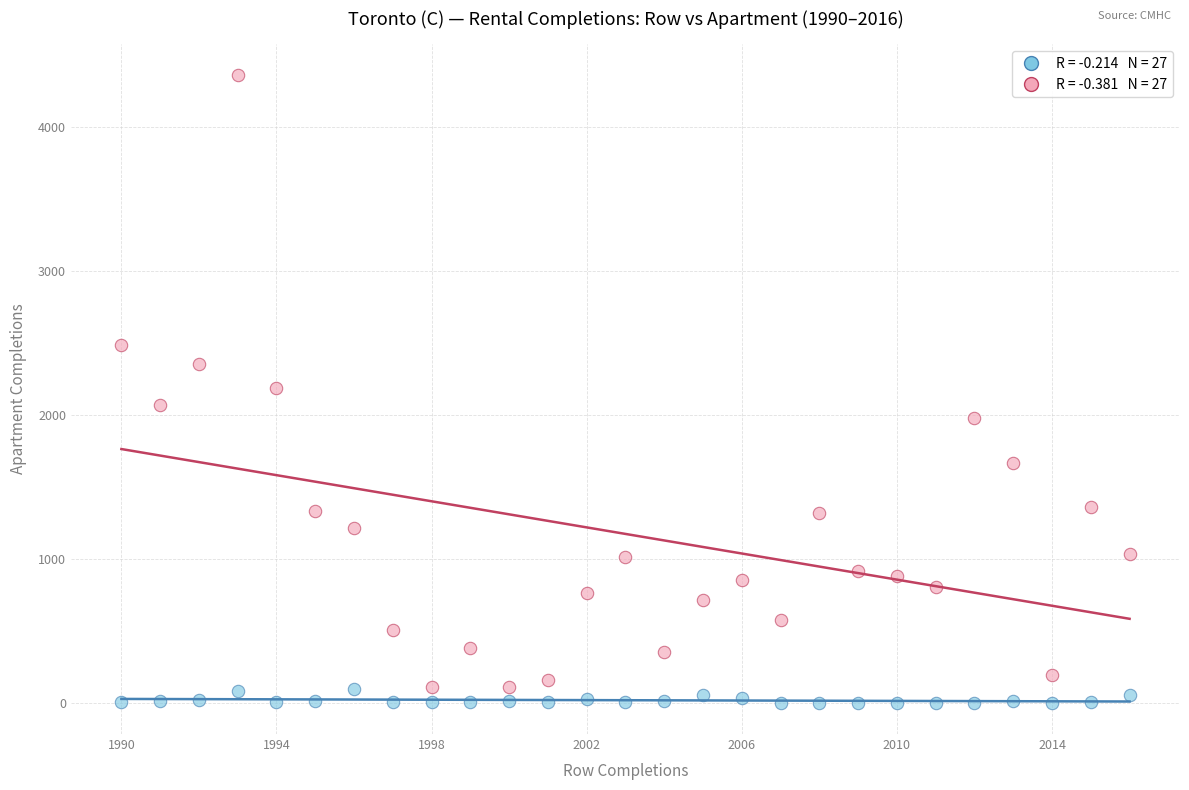

Across all data points, what is the range of Y values (max minus min)?

4359